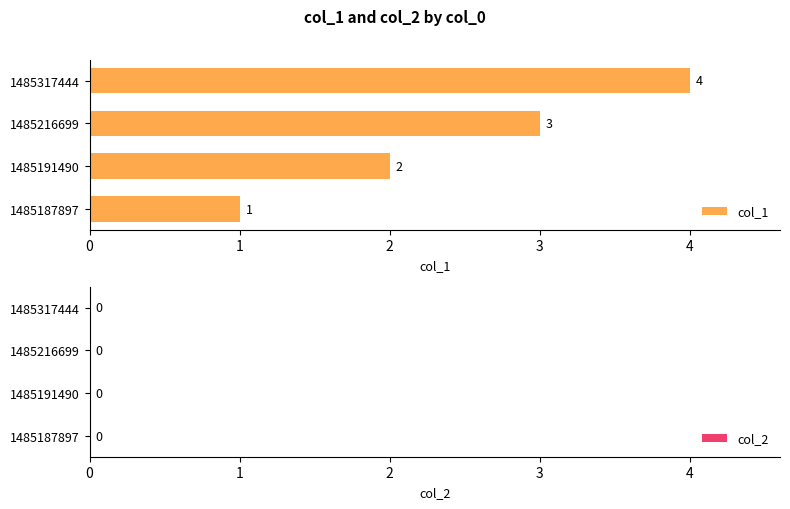

Is it true that the value at 1485216699 is 1?

False